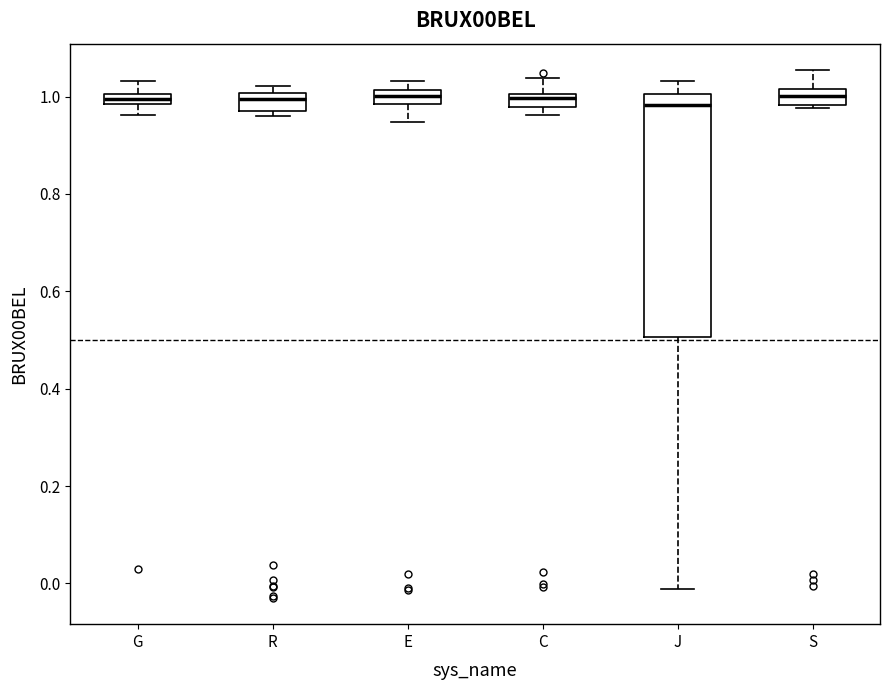

Where is the upper edge of the box for C on the y-axis? The values are not printed on the chart, so give them approximately, as read against the axis.

1.00